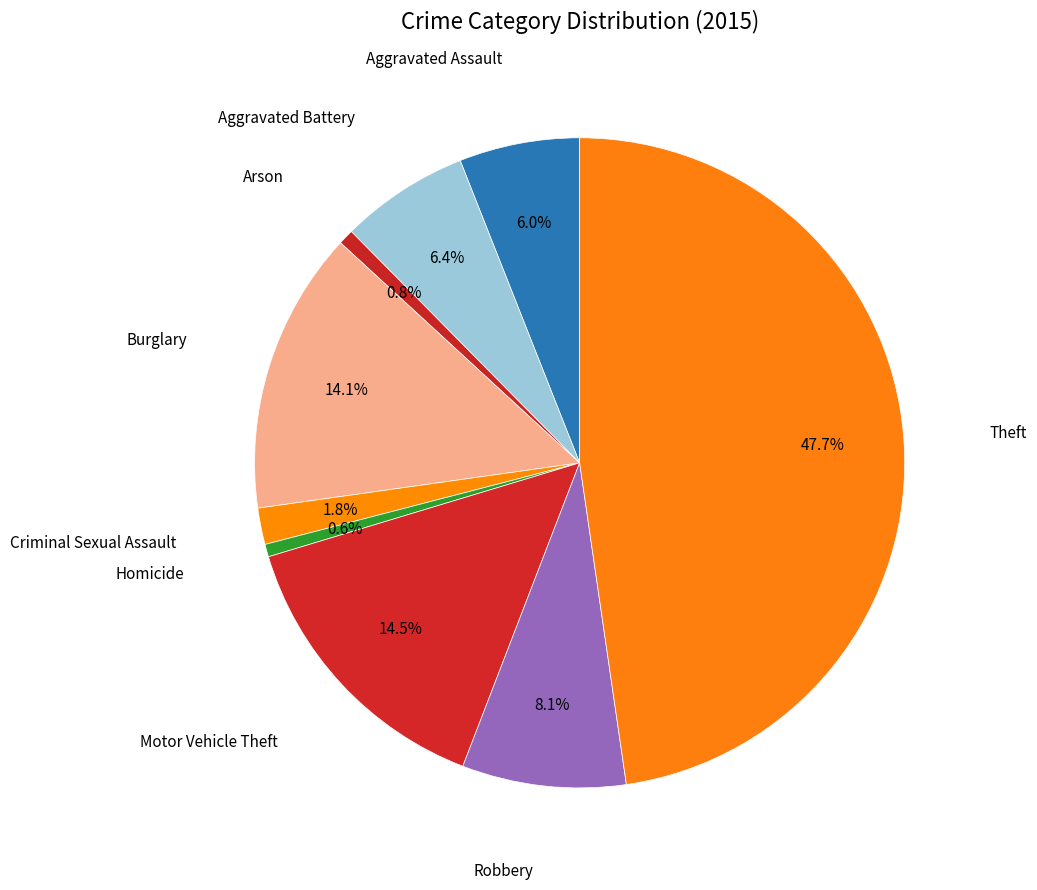

How many slices are in this pie chart?

9